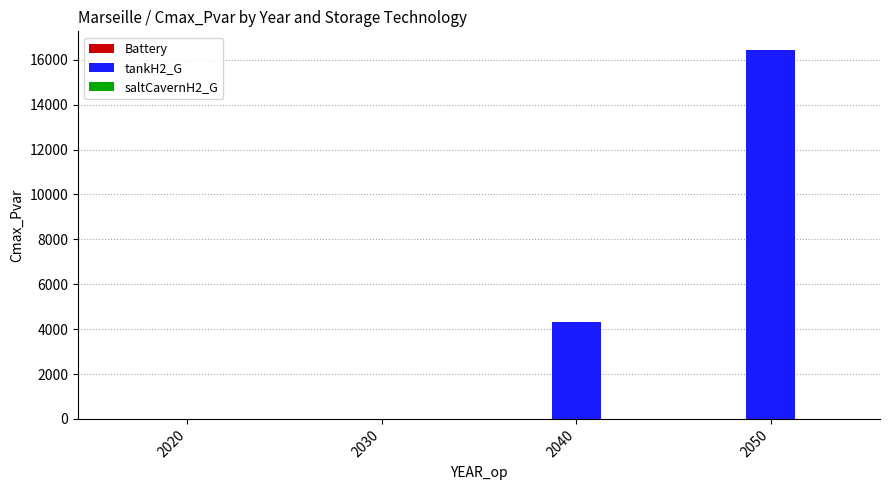

Reading left to right, extract all data points from this chart.

2020=0.0	2030=0.0	2040=4315.5	2050=16447.8